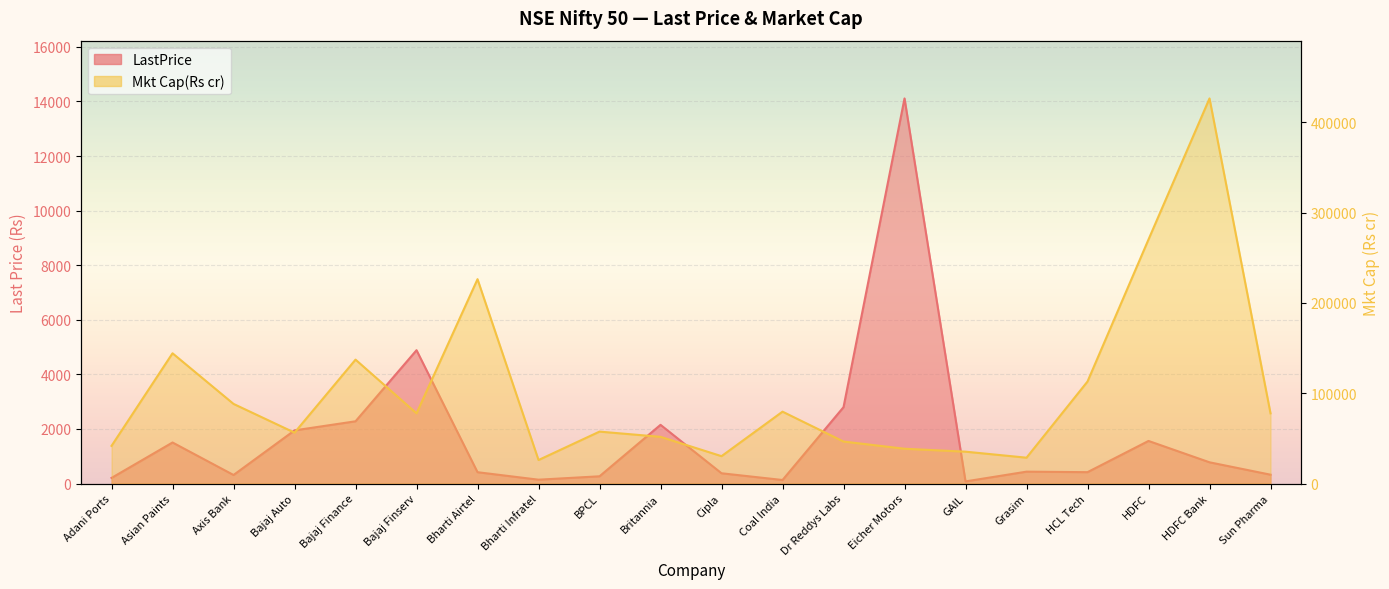

How many values in the Mkt Cap(Rs cr) series exceed 77726?

10